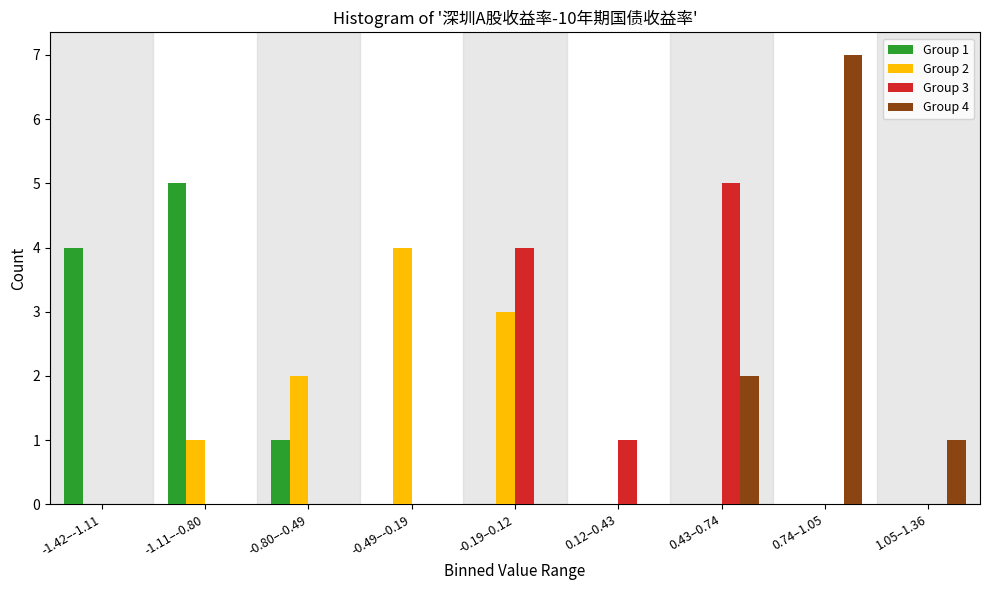

Is the value of Group 2 at 0.12–0.43 greater than the value of Group 3 at 0.43–0.74?

No